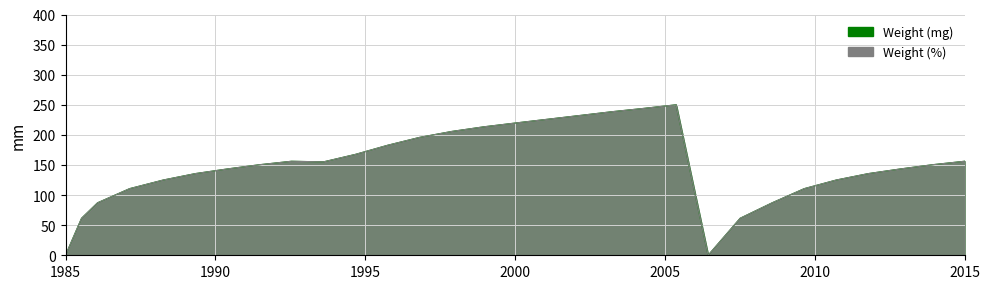

True or false: Weight (mg) and Weight (%) intersect in this chart.

True